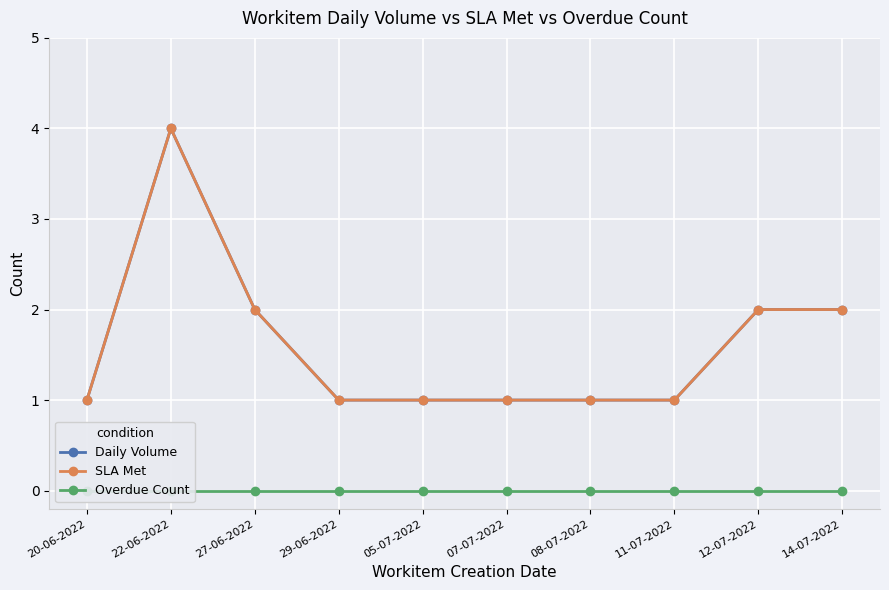

How many interior local peaks does the SLA Met series have?

1